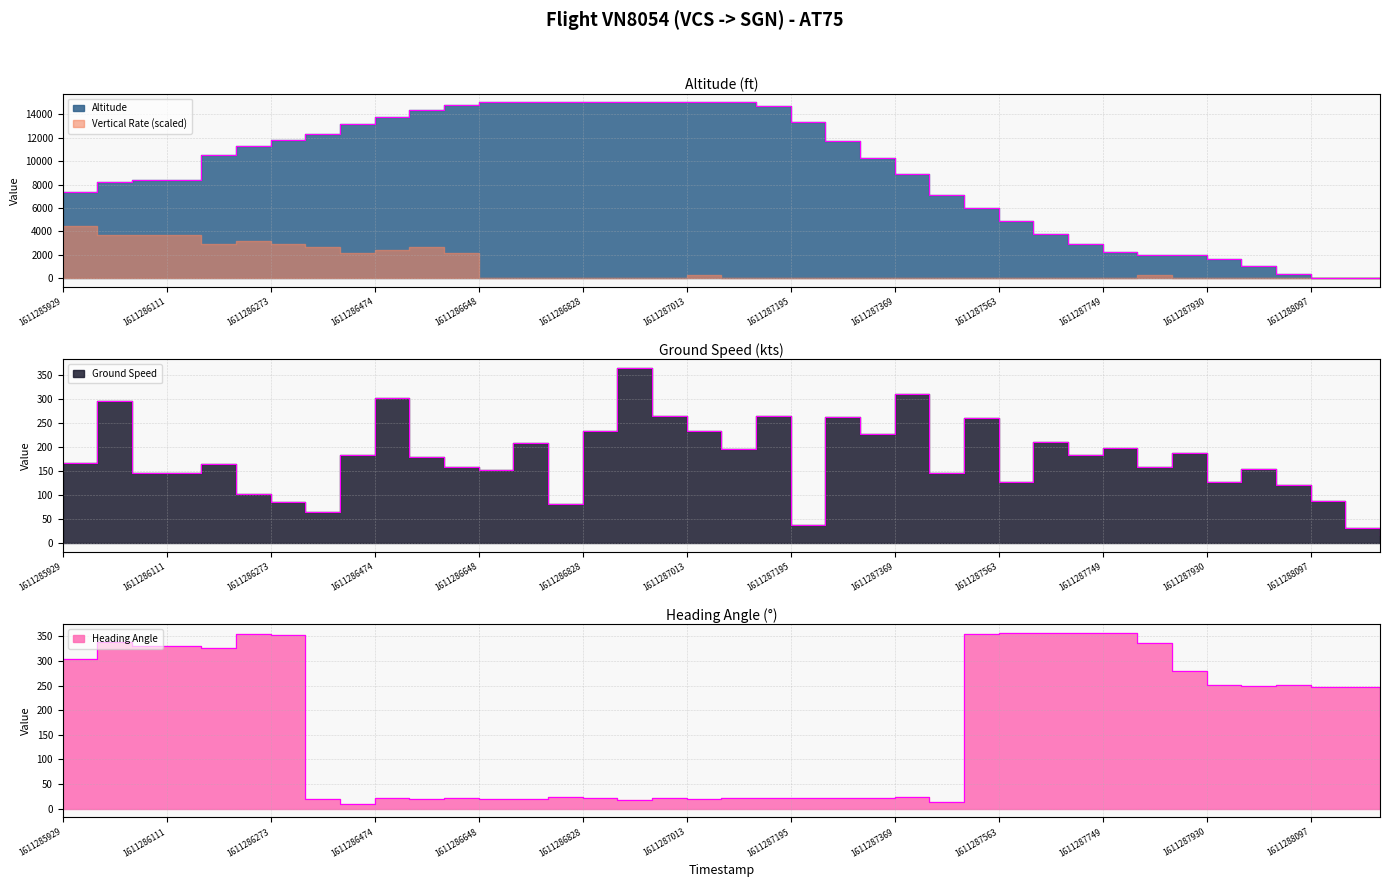

True or false: heading_angle has a value of 357 at 28.

True